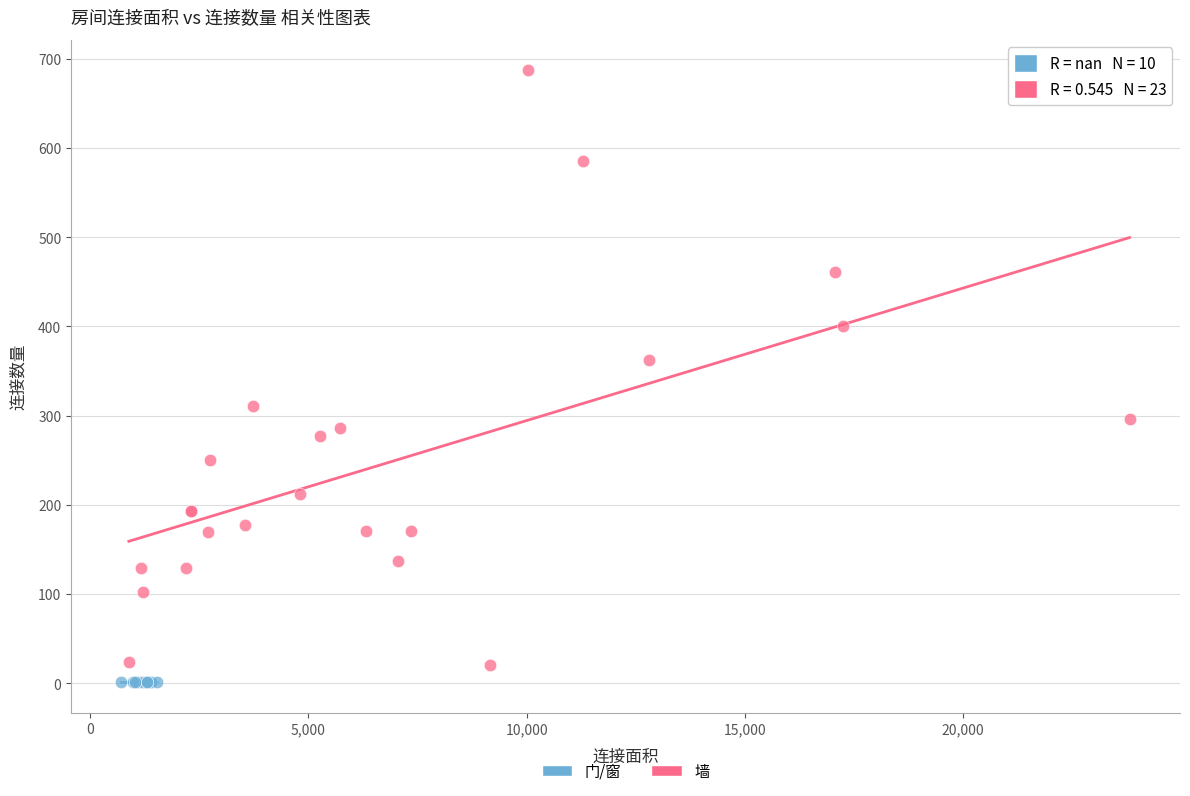

Which series reaches the maximum Y coordinate?

墙